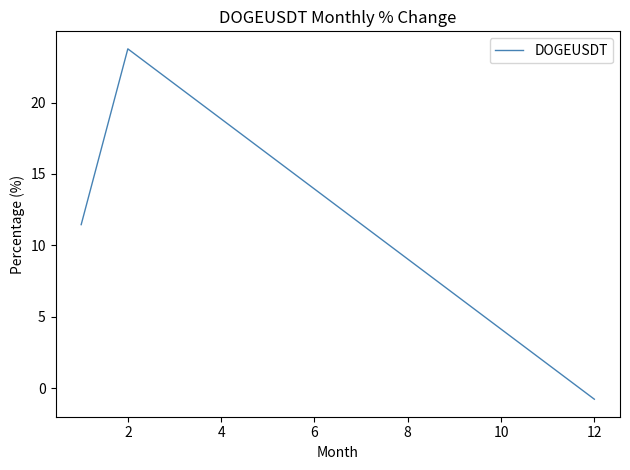

How many distinct data groups are displayed?

1